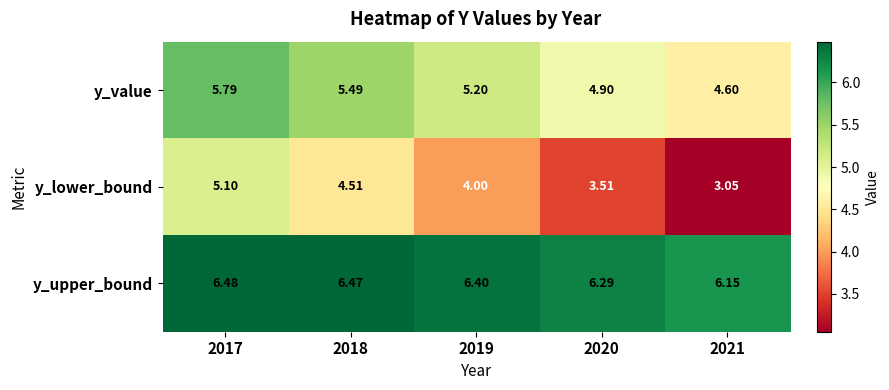

What is the difference between the highest and lowest values at 2018?

2.0